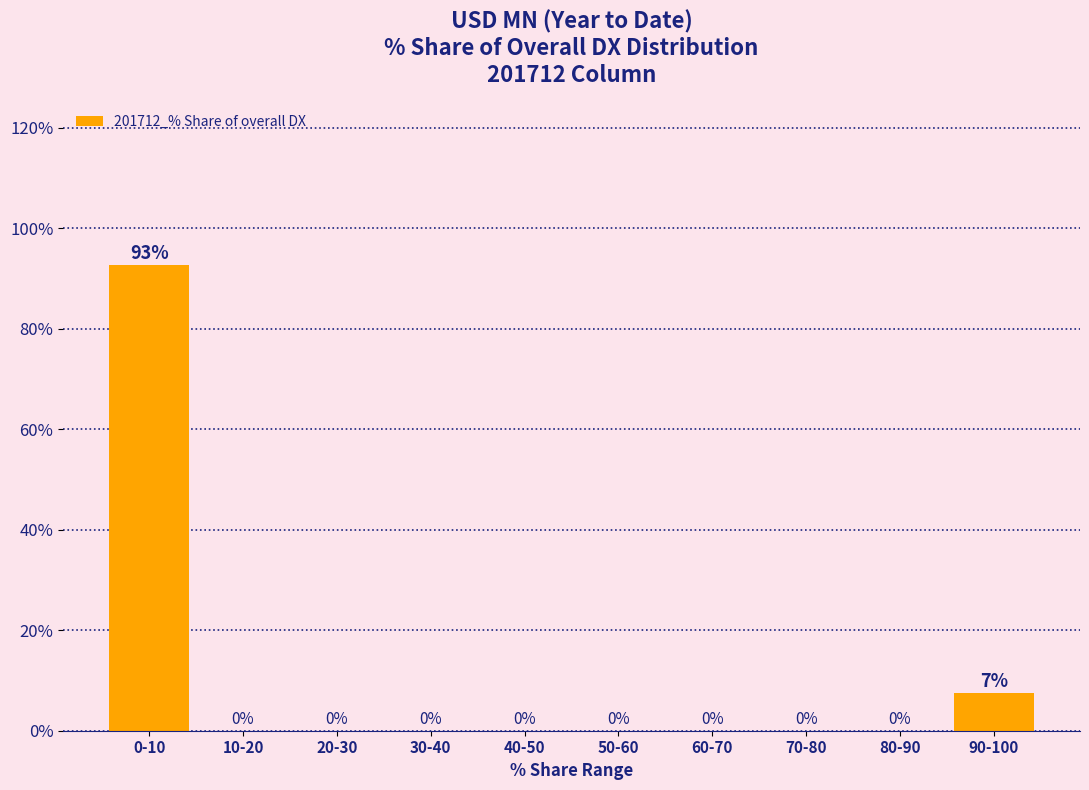

What is the greatest value displayed?

92.6